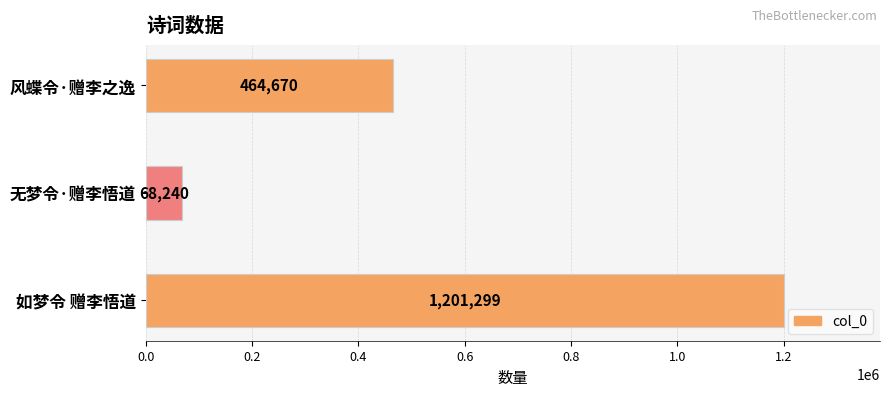

Count the number of data series in this chart.

1